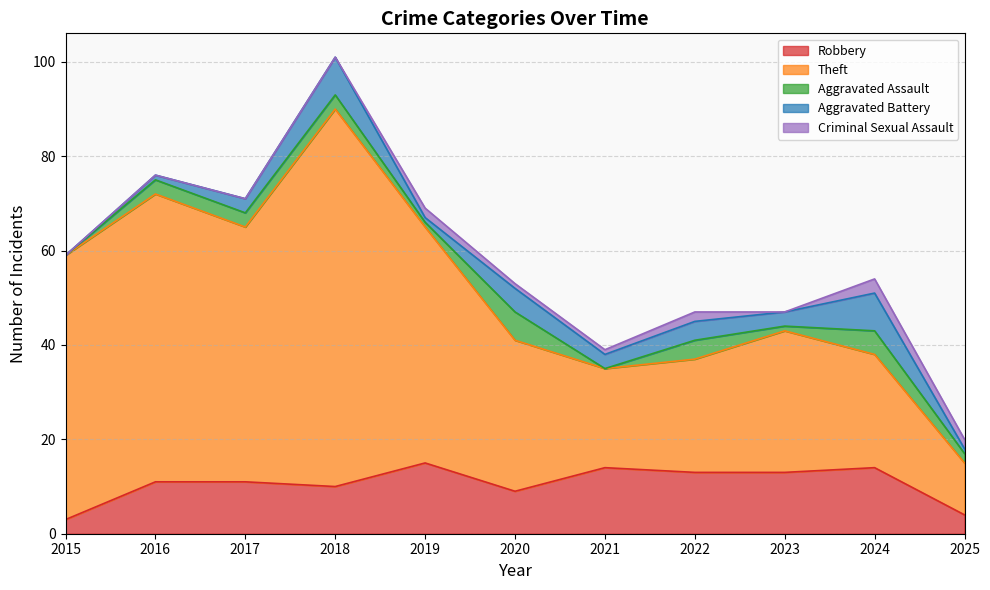

True or false: Aggravated Battery and Theft intersect in this chart.

False